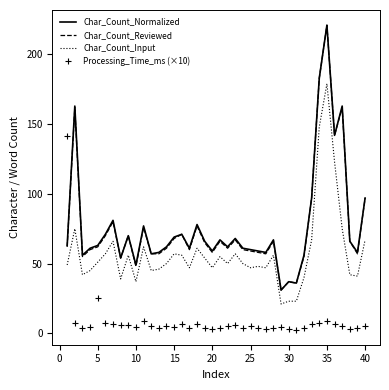

How many categories are shown in the chart?

40